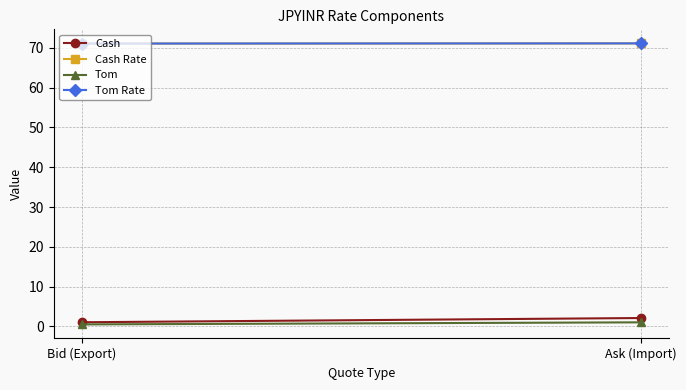

Is it true that Tom Rate equals 71.1 at Ask (Import)?

True